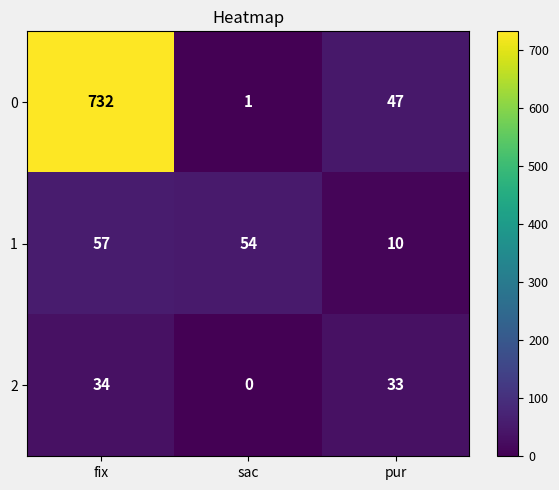

Is it true that 1 equals 15 at pur?

False